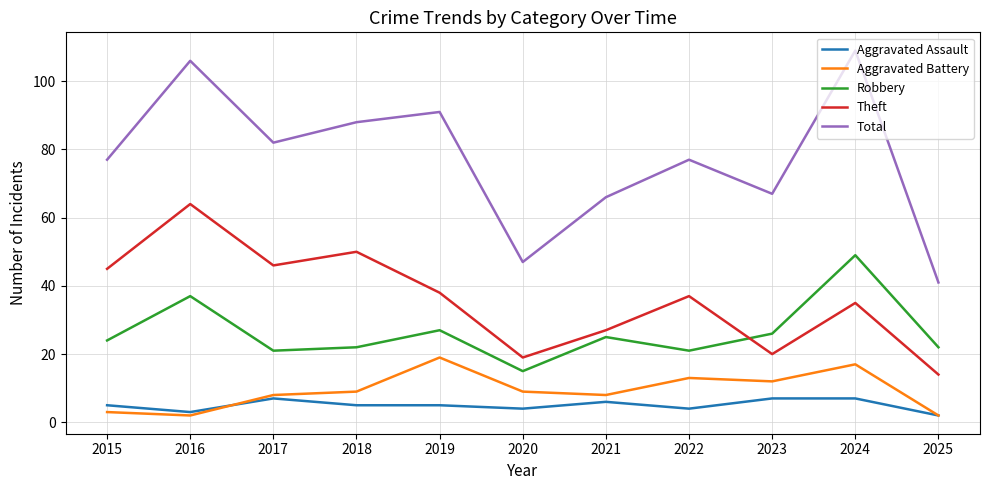

Reading left to right, list all the values displayed in this chart.

Aggravated Assault: 5	3	7	5	5	4	6	4	7	7	2
Aggravated Battery: 3	2	8	9	19	9	8	13	12	17	2
Robbery: 24	37	21	22	27	15	25	21	26	49	22
Theft: 45	64	46	50	38	19	27	37	20	35	14
Total: 77	106	82	88	91	47	66	77	67	109	41